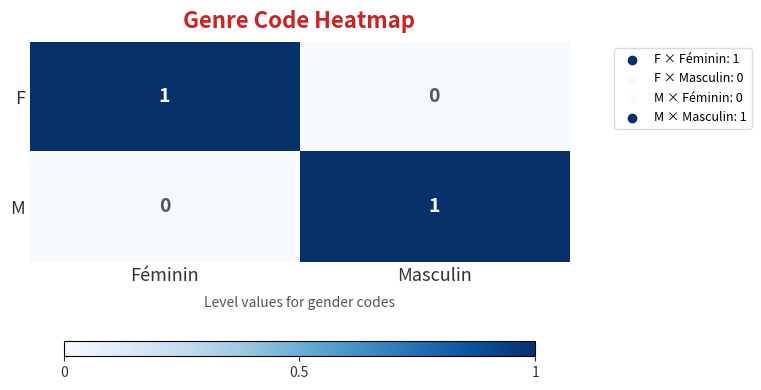

Is the value of F at Féminin greater than the value of M at Féminin?

Yes